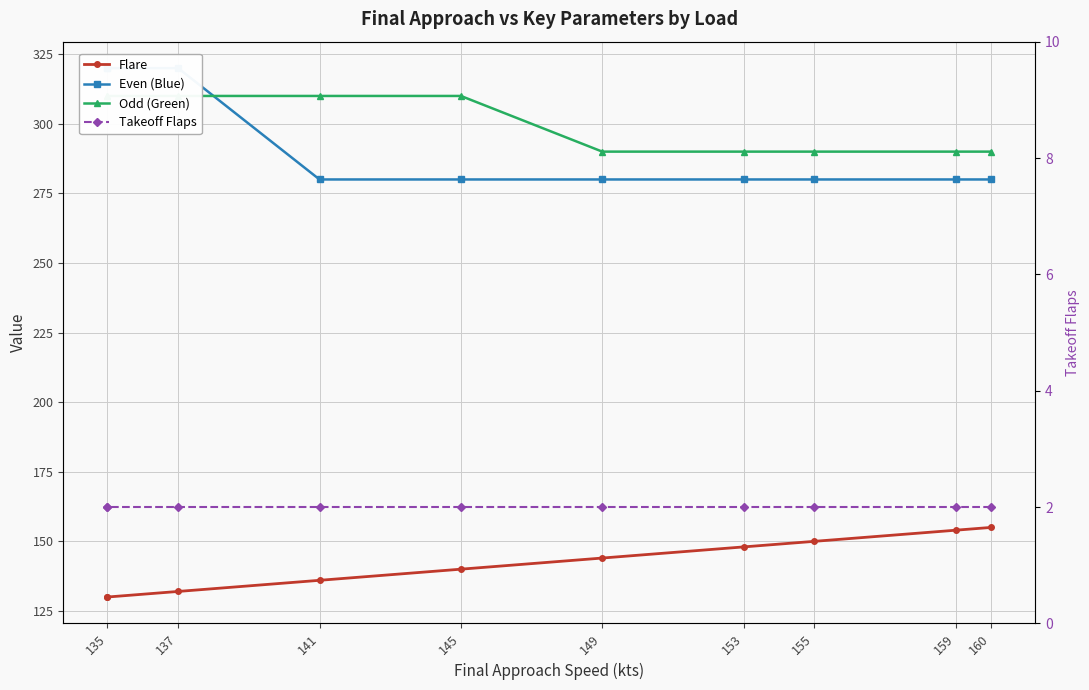

True or false: Takeoff Flaps and Odd (Green) cross at least once.

False